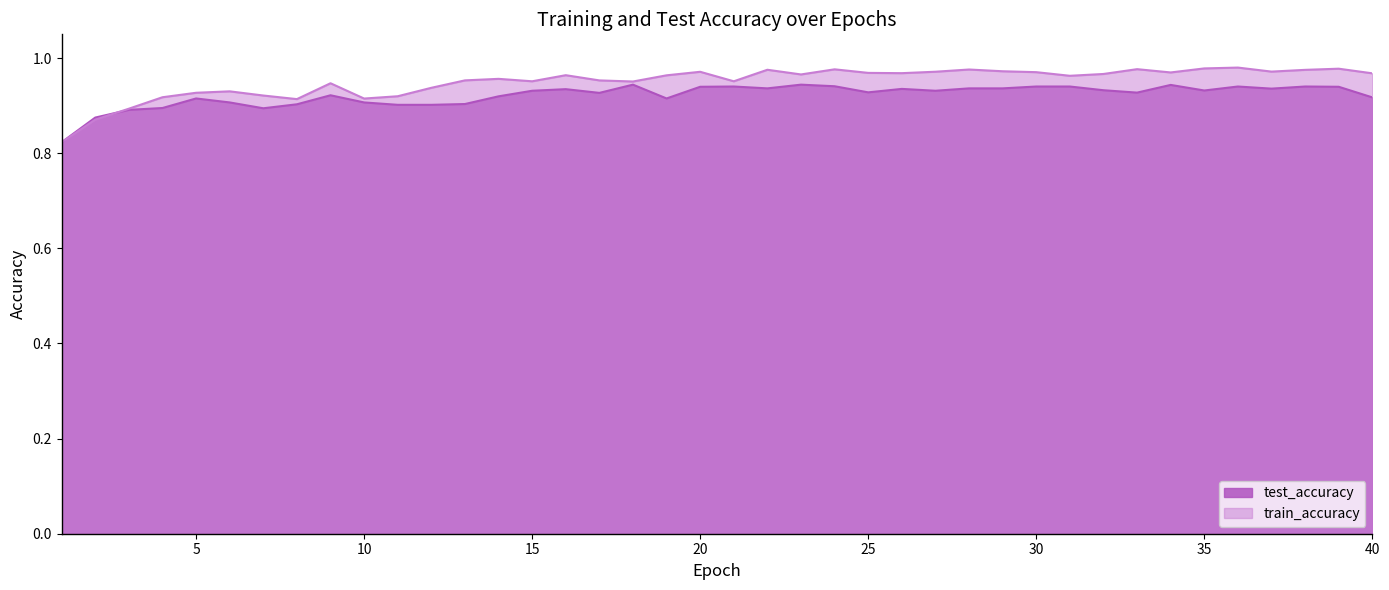

How many interior local valleys does the test_accuracy series have?

9